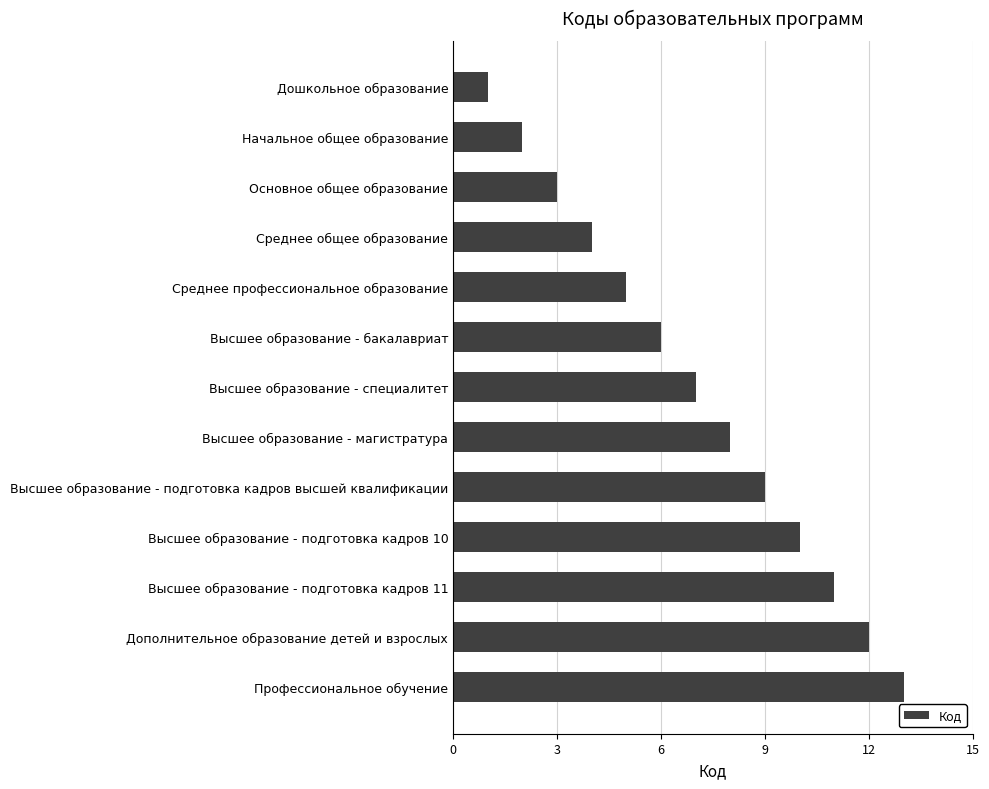

Is it true that the value at Высшее образование - магистратура is 2?

False